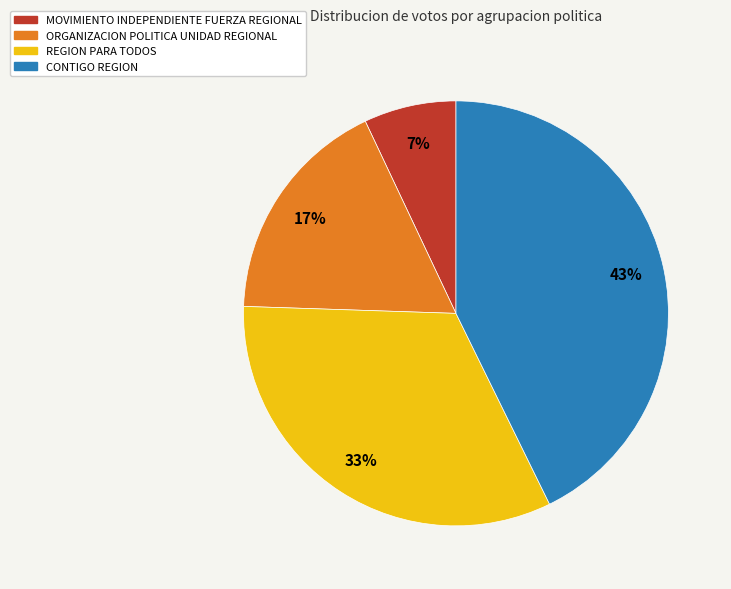

How many slices are in this pie chart?

4